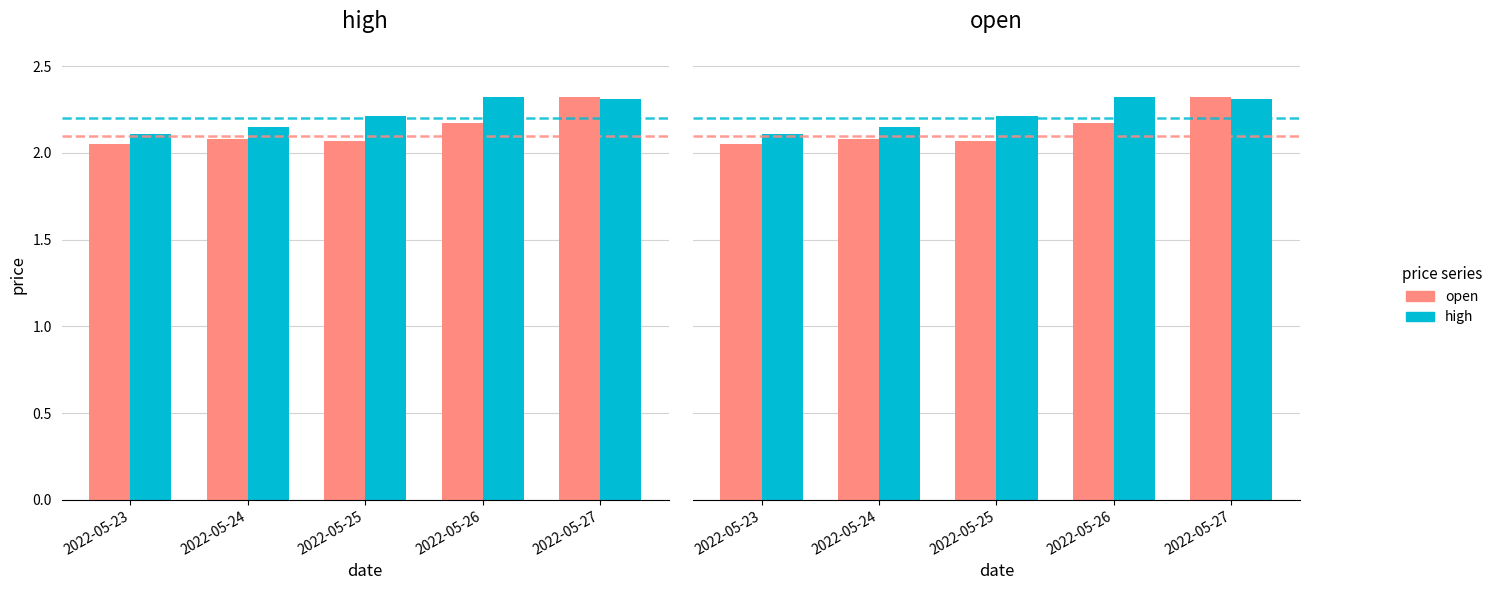

Where is high nearest to the value 2?

2022-05-23